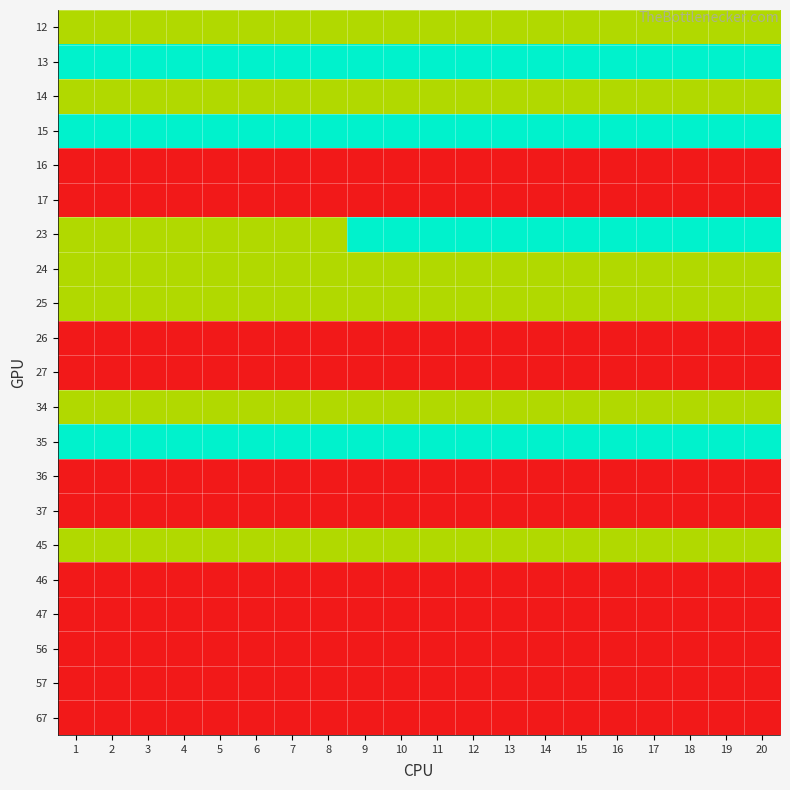

Reading left to right, extract all data points from this chart.

12: 1=1	2=1	3=1	4=1	5=1	6=1	7=1	8=1	9=1	10=1	11=1	12=1	13=1	14=1	15=1	16=1	17=1	18=1	19=1	20=1
13: 1=2	2=2	3=2	4=2	5=2	6=2	7=2	8=2	9=2	10=2	11=2	12=2	13=2	14=2	15=2	16=2	17=2	18=2	19=2	20=2
14: 1=1	2=1	3=1	4=1	5=1	6=1	7=1	8=1	9=1	10=1	11=1	12=1	13=1	14=1	15=1	16=1	17=1	18=1	19=1	20=1
15: 1=2	2=2	3=2	4=2	5=2	6=2	7=2	8=2	9=2	10=2	11=2	12=2	13=2	14=2	15=2	16=2	17=2	18=2	19=2	20=2
16: 1=0	2=0	3=0	4=0	5=0	6=0	7=0	8=0	9=0	10=0	11=0	12=0	13=0	14=0	15=0	16=0	17=0	18=0	19=0	20=0
17: 1=0	2=0	3=0	4=0	5=0	6=0	7=0	8=0	9=0	10=0	11=0	12=0	13=0	14=0	15=0	16=0	17=0	18=0	19=0	20=0
23: 1=1	2=1	3=1	4=1	5=1	6=1	7=1	8=1	9=2	10=2	11=2	12=2	13=2	14=2	15=2	16=2	17=2	18=2	19=2	20=2
24: 1=1	2=1	3=1	4=1	5=1	6=1	7=1	8=1	9=1	10=1	11=1	12=1	13=1	14=1	15=1	16=1	17=1	18=1	19=1	20=1
25: 1=1	2=1	3=1	4=1	5=1	6=1	7=1	8=1	9=1	10=1	11=1	12=1	13=1	14=1	15=1	16=1	17=1	18=1	19=1	20=1
26: 1=0	2=0	3=0	4=0	5=0	6=0	7=0	8=0	9=0	10=0	11=0	12=0	13=0	14=0	15=0	16=0	17=0	18=0	19=0	20=0
27: 1=0	2=0	3=0	4=0	5=0	6=0	7=0	8=0	9=0	10=0	11=0	12=0	13=0	14=0	15=0	16=0	17=0	18=0	19=0	20=0
34: 1=1	2=1	3=1	4=1	5=1	6=1	7=1	8=1	9=1	10=1	11=1	12=1	13=1	14=1	15=1	16=1	17=1	18=1	19=1	20=1
35: 1=2	2=2	3=2	4=2	5=2	6=2	7=2	8=2	9=2	10=2	11=2	12=2	13=2	14=2	15=2	16=2	17=2	18=2	19=2	20=2
36: 1=0	2=0	3=0	4=0	5=0	6=0	7=0	8=0	9=0	10=0	11=0	12=0	13=0	14=0	15=0	16=0	17=0	18=0	19=0	20=0
37: 1=0	2=0	3=0	4=0	5=0	6=0	7=0	8=0	9=0	10=0	11=0	12=0	13=0	14=0	15=0	16=0	17=0	18=0	19=0	20=0
45: 1=1	2=1	3=1	4=1	5=1	6=1	7=1	8=1	9=1	10=1	11=1	12=1	13=1	14=1	15=1	16=1	17=1	18=1	19=1	20=1
46: 1=0	2=0	3=0	4=0	5=0	6=0	7=0	8=0	9=0	10=0	11=0	12=0	13=0	14=0	15=0	16=0	17=0	18=0	19=0	20=0
47: 1=0	2=0	3=0	4=0	5=0	6=0	7=0	8=0	9=0	10=0	11=0	12=0	13=0	14=0	15=0	16=0	17=0	18=0	19=0	20=0
56: 1=0	2=0	3=0	4=0	5=0	6=0	7=0	8=0	9=0	10=0	11=0	12=0	13=0	14=0	15=0	16=0	17=0	18=0	19=0	20=0
57: 1=0	2=0	3=0	4=0	5=0	6=0	7=0	8=0	9=0	10=0	11=0	12=0	13=0	14=0	15=0	16=0	17=0	18=0	19=0	20=0
67: 1=0	2=0	3=0	4=0	5=0	6=0	7=0	8=0	9=0	10=0	11=0	12=0	13=0	14=0	15=0	16=0	17=0	18=0	19=0	20=0